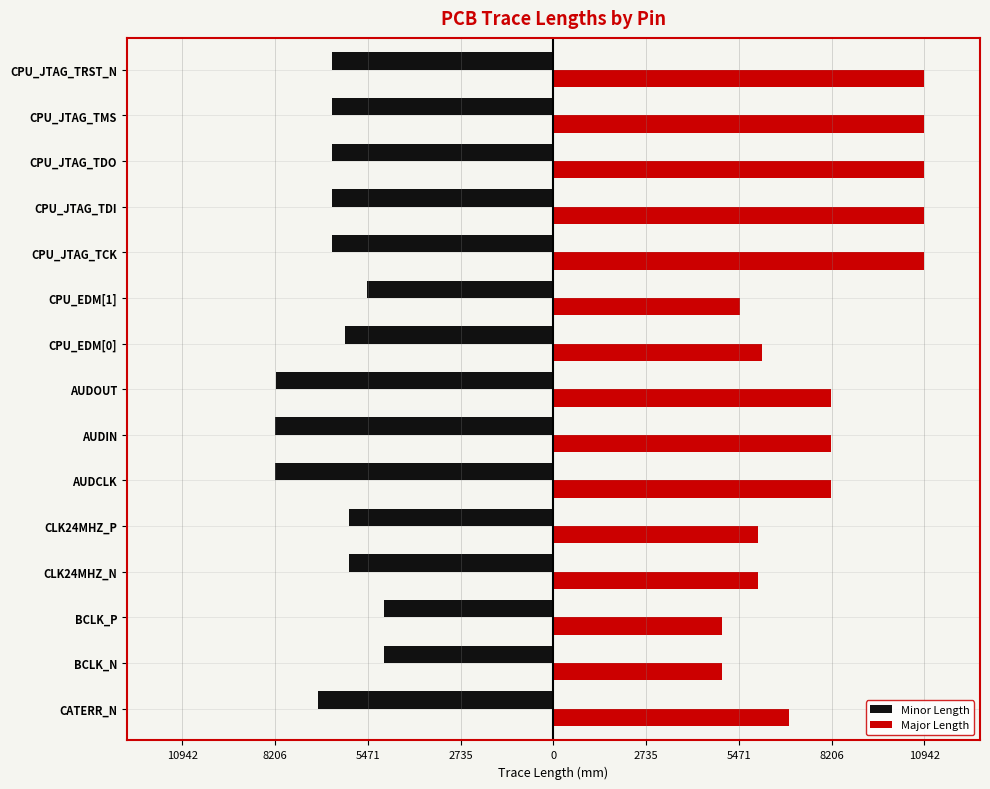

Reading right to left, list all the values displayed in this chart.

Minor Length: -6528.2	-6528.3	-6528.7	-6529.5	-6529.2	-5508.1	-6147.2	-8189.1	-8202.5	-8196.1	-6021.3	-6021.4	-4985.7	-4986.2	-6944.0
Major Length: 10941.6	10942.6	10942.6	10942.1	10942.3	5508.1	6147.2	8189.1	8202.5	8196.1	6021.3	6021.4	4985.7	4986.2	6944.0